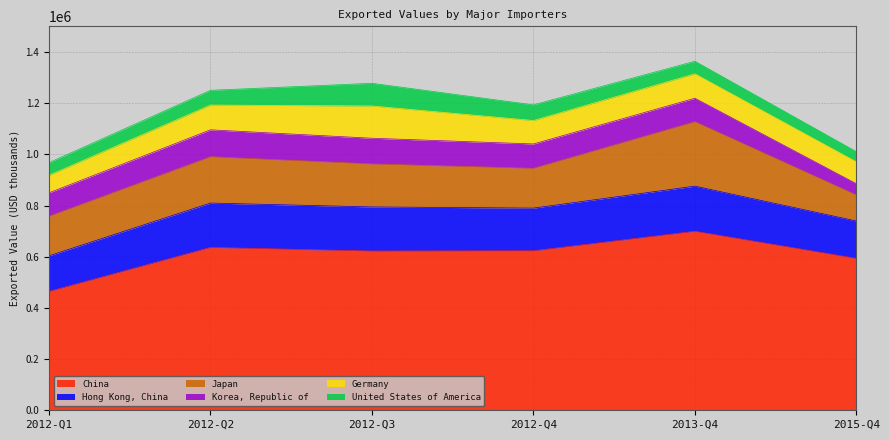

Where is Korea, Republic of nearest to the value 74767?

2012-Q1